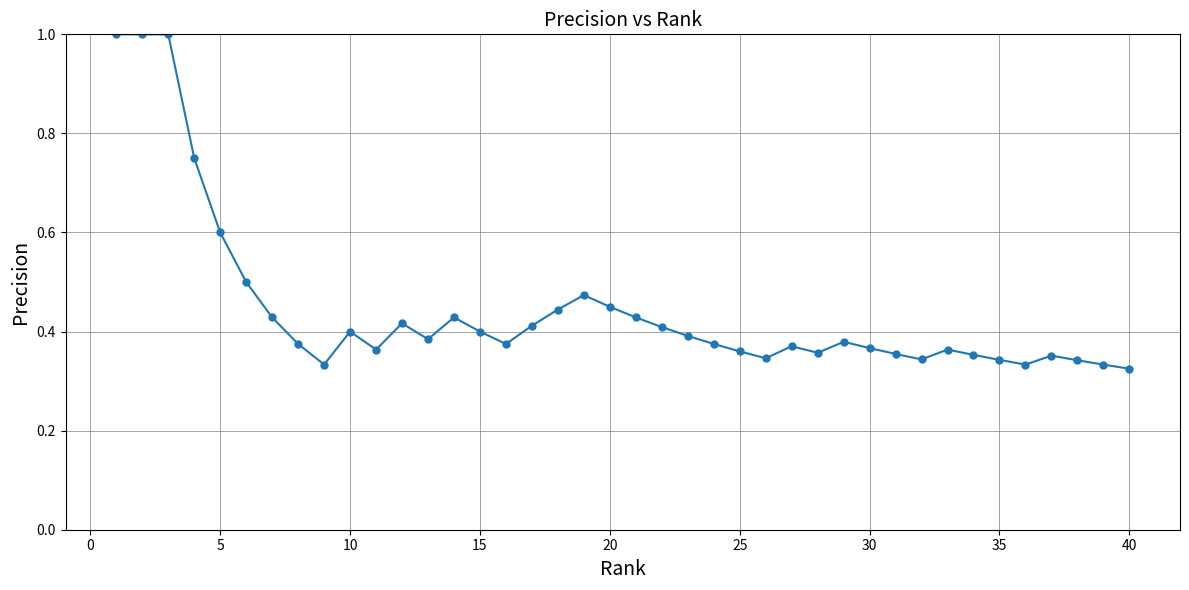

True or false: there are more than 2 points higher than both neighbors.

True